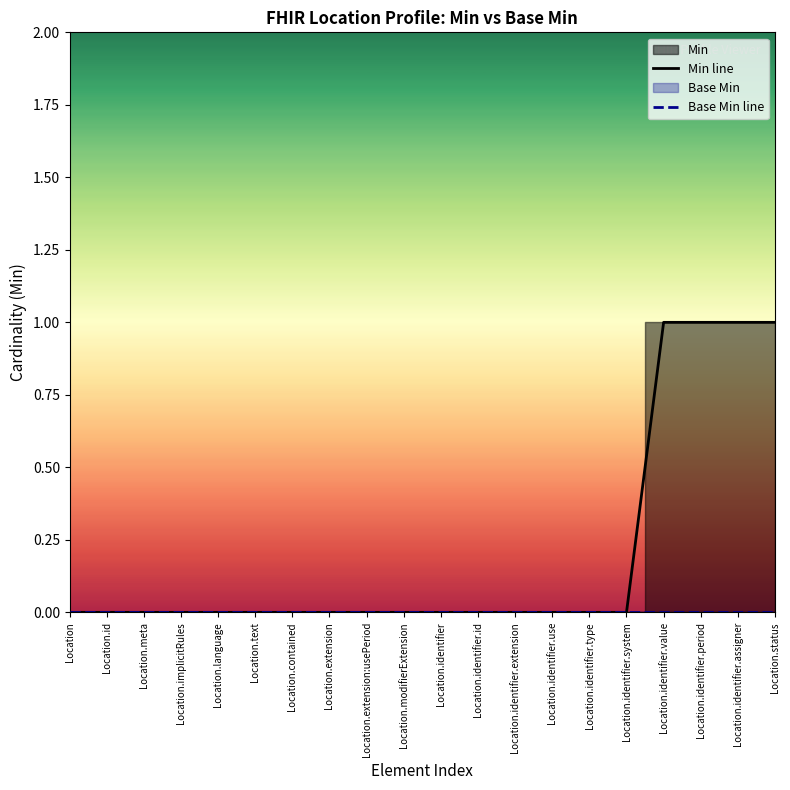

True or false: Base Min line has more than 1 interior local peaks.

False